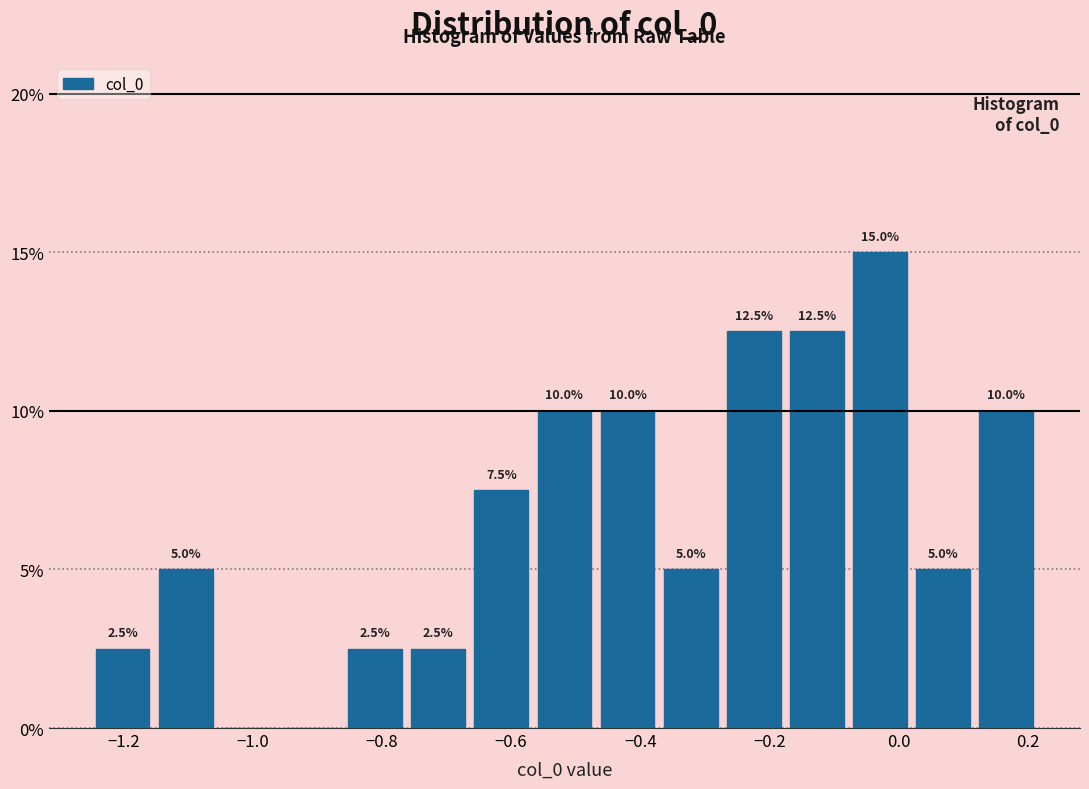

Over which range of the x-axis is the bar tallest?

-0.08 to 0.02